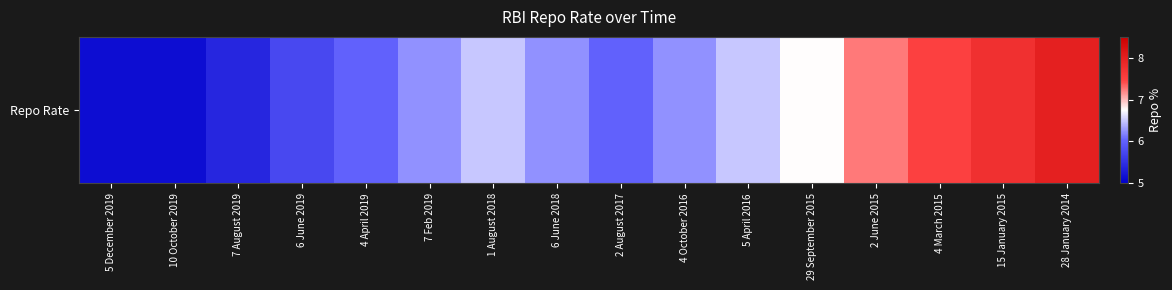

The chart shows a value of 2.5 at 4 March 2015. True or false?

False